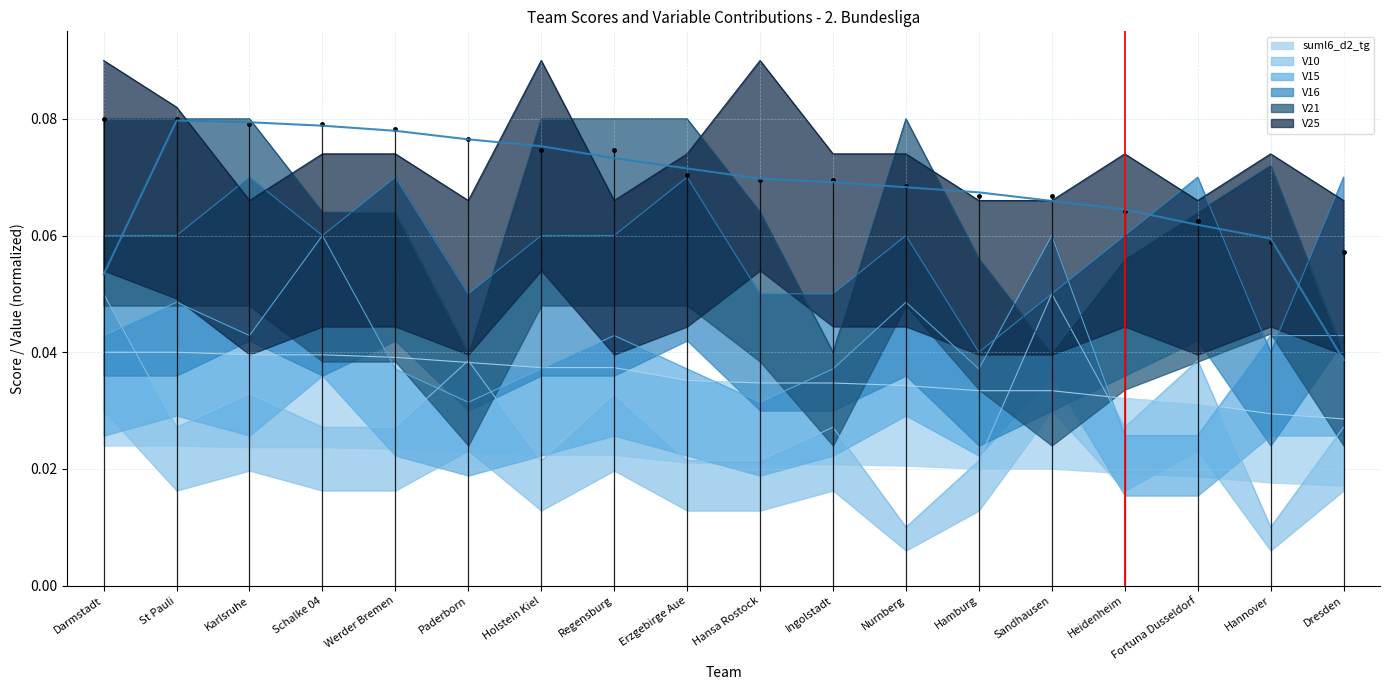

What is the label of the 8th point from the right?

Ingolstadt